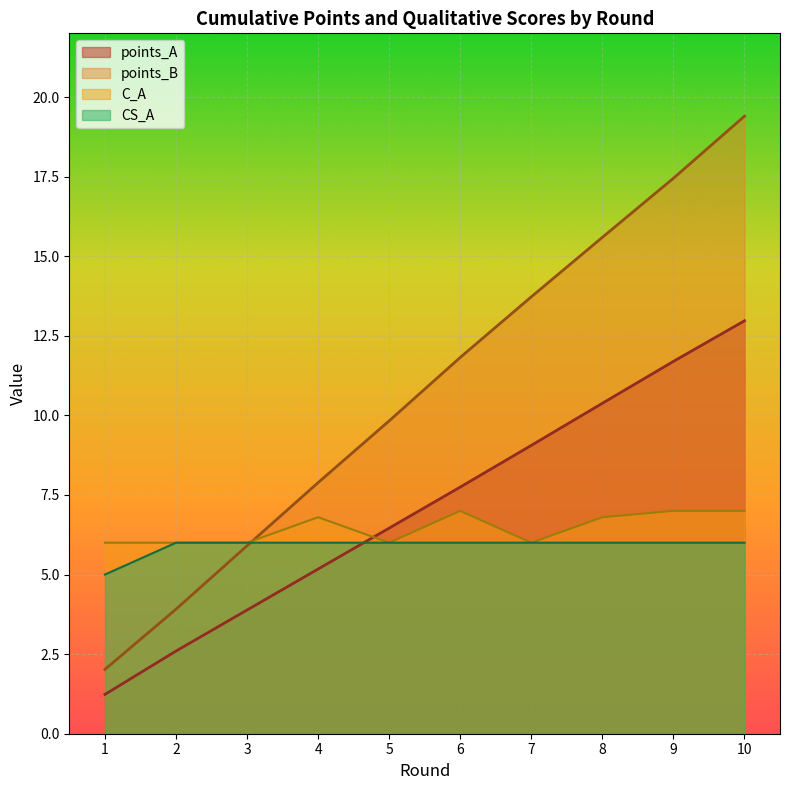

At which category does the chart reach its peak across all series?

10